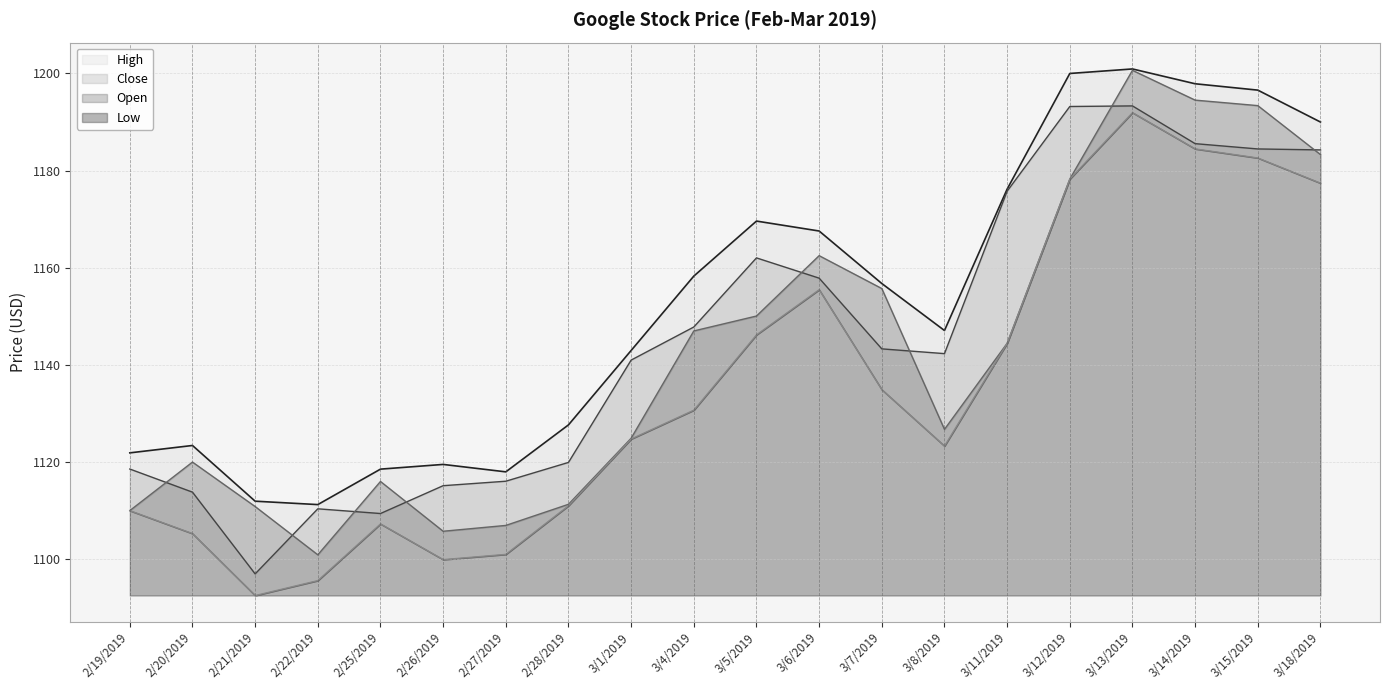

True or false: Open and Low cross at least once.

False